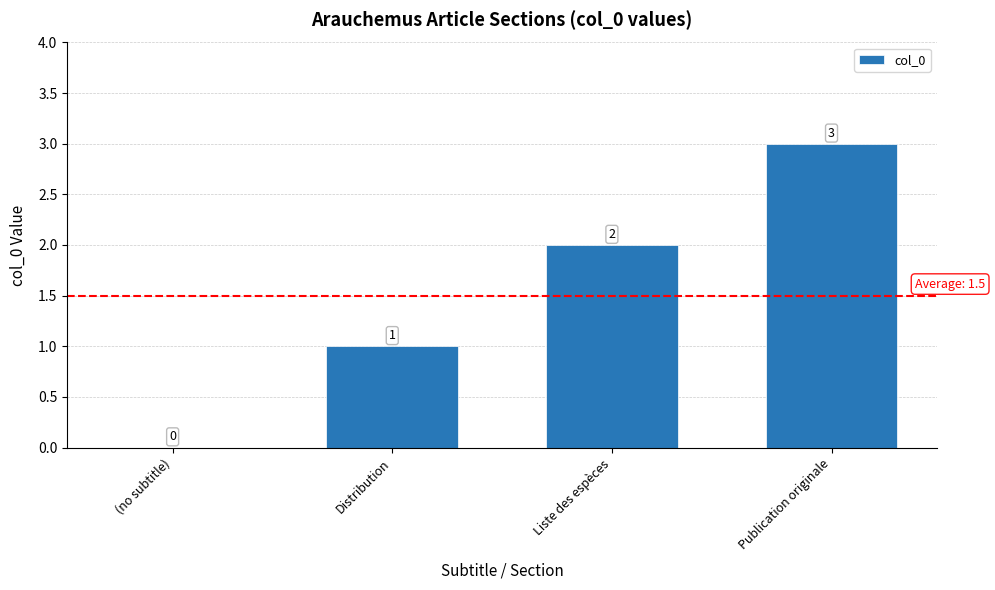

How many data points does each series have?

4